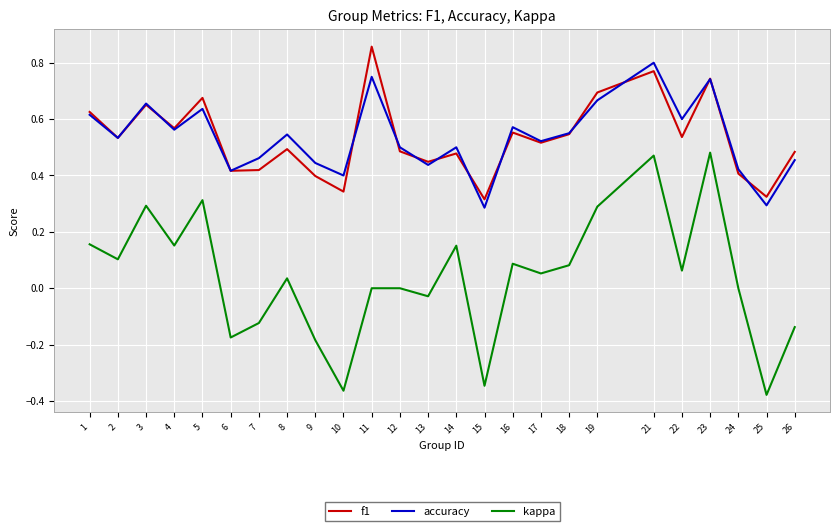

How many lines are shown in the chart?

3